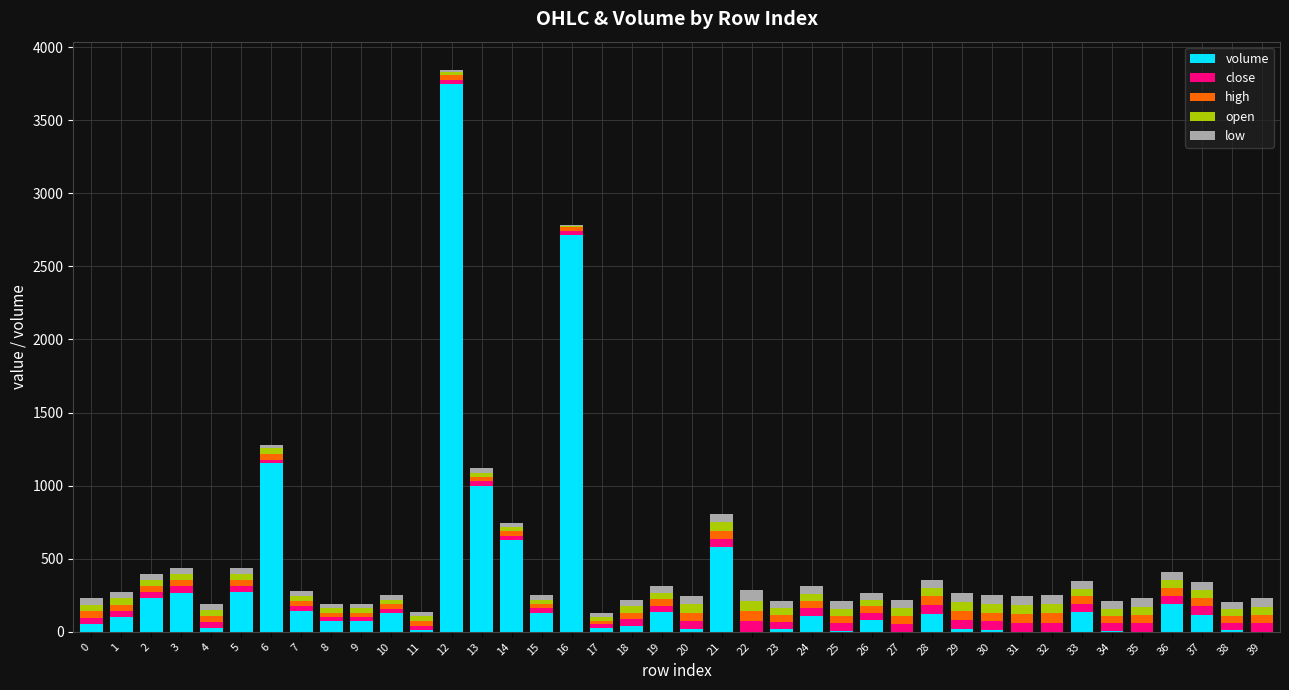

How many distinct data groups are displayed?

5